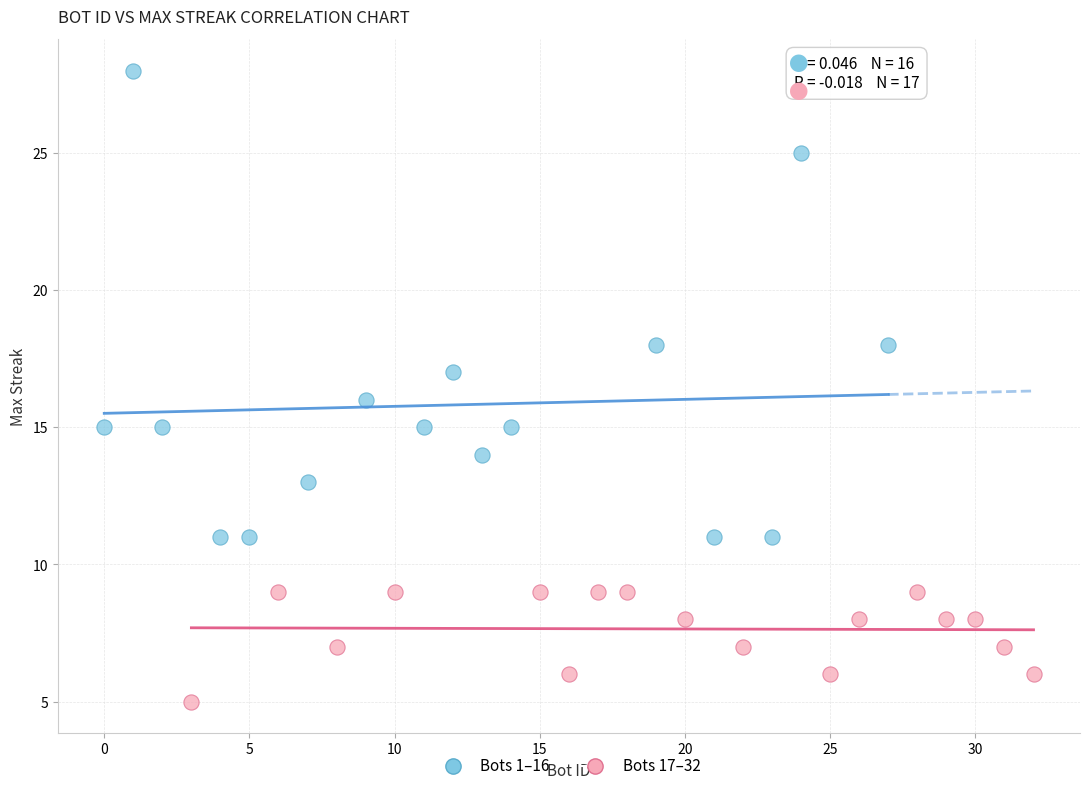

Which series reaches the minimum Y coordinate?

Bots 17–32